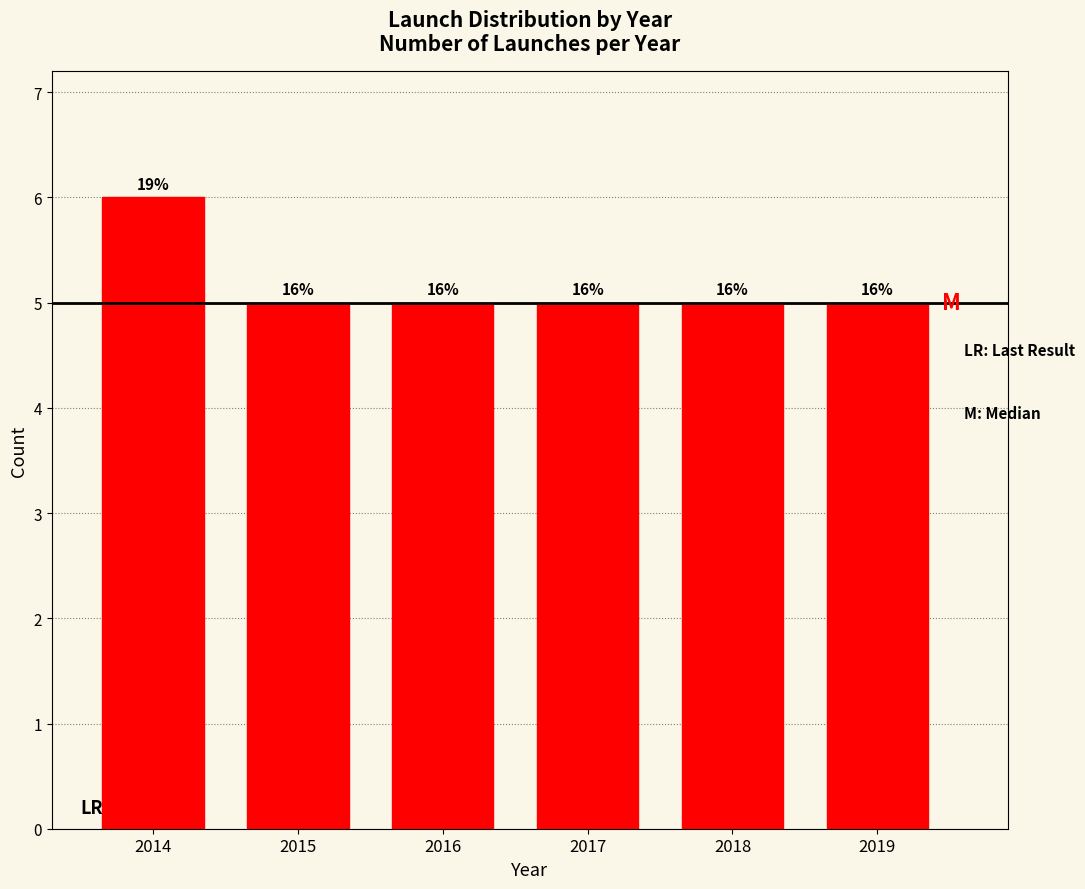

How many bars are there in total?

6